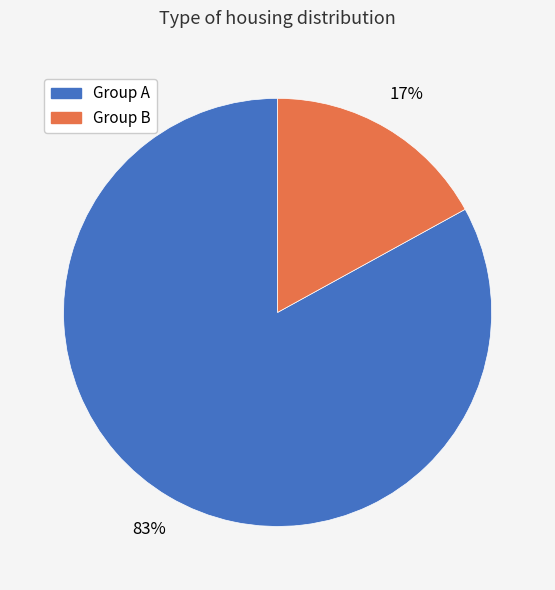

To the nearest percent, what is the average slice percentage?

50%